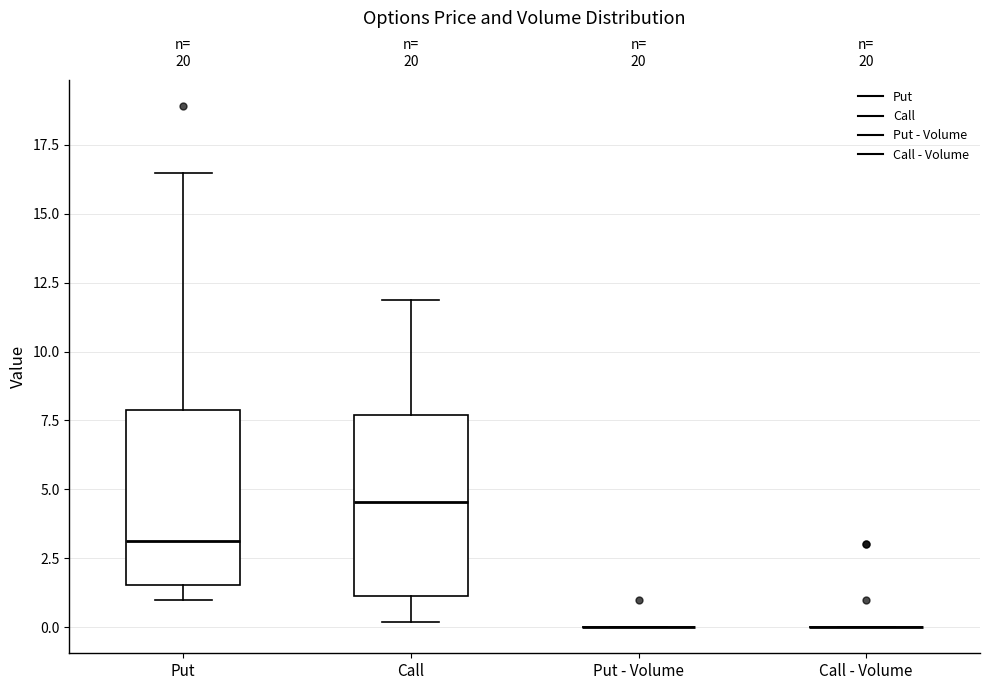

Reading left to right, transcribe this box plot: for each box, give where its median line is, the range the box spans, and where its two whiskers end, as read against the y-axis. The values are not printed on the chart, so give them approximately, as read against the axis.

Put: median 3.0, box 1.5 to 8.0, whiskers 1.0 to 16.5
Call: median 4.5, box 1.0 to 7.5, whiskers 0.0 to 12.0
Put - Volume: box collapsed to a line at 0.0, whiskers 0.0 to 0.0
Call - Volume: box collapsed to a line at 0.0, whiskers 0.0 to 0.0